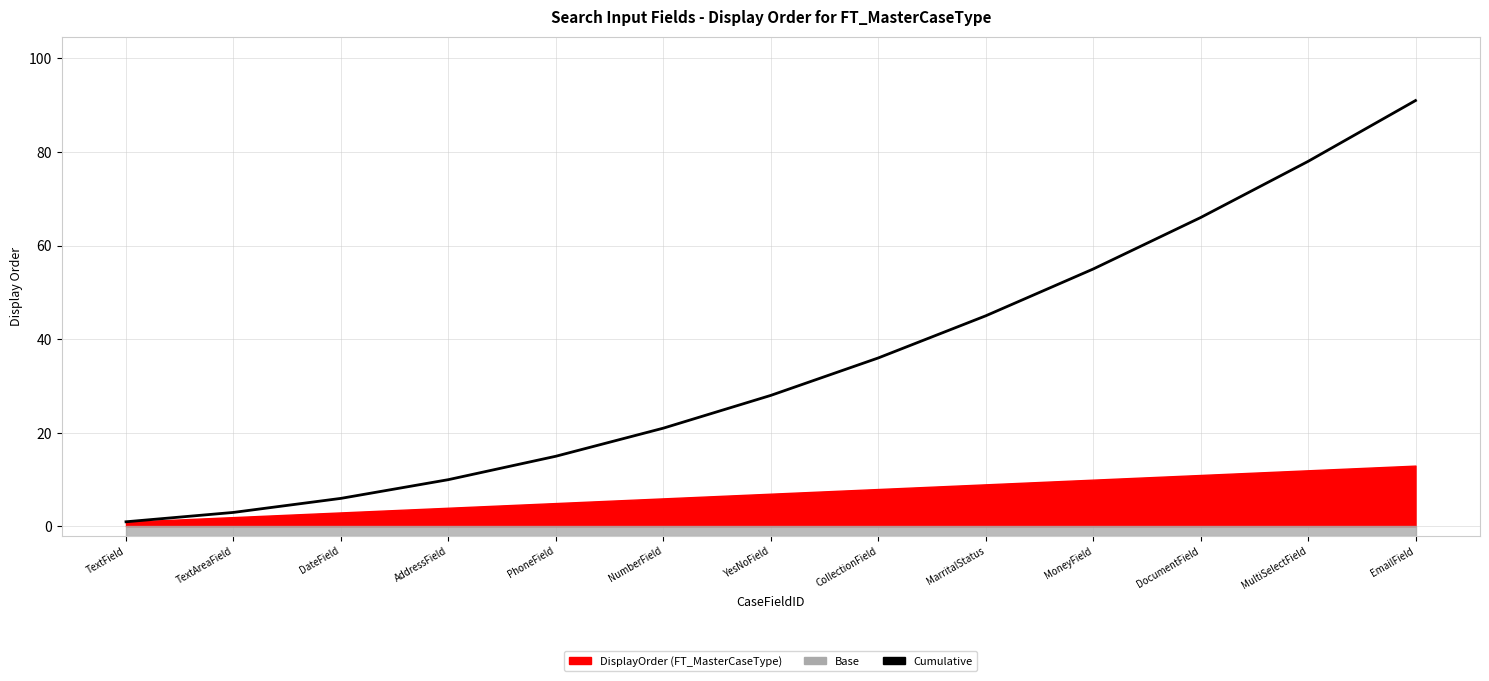

What is the greatest value displayed?

91